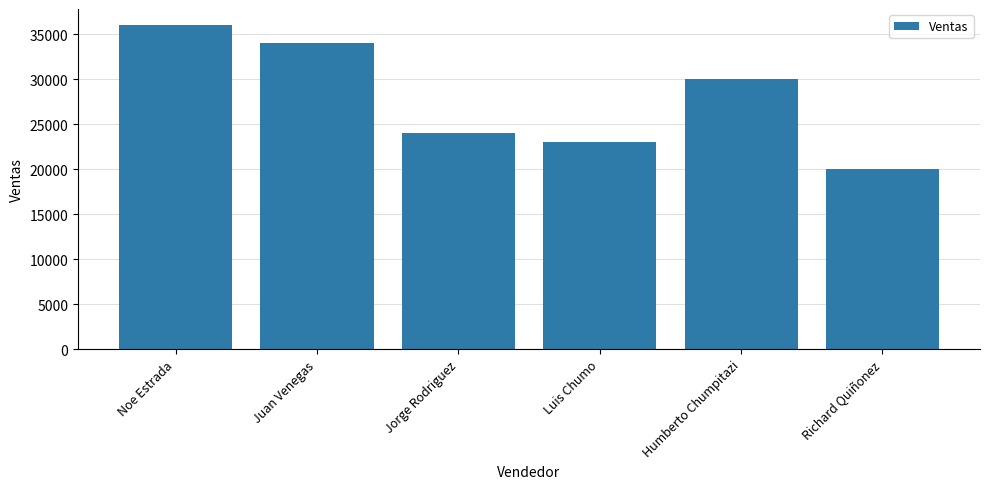

What is the change in value from Juan Venegas to Jorge Rodriguez?

-10000